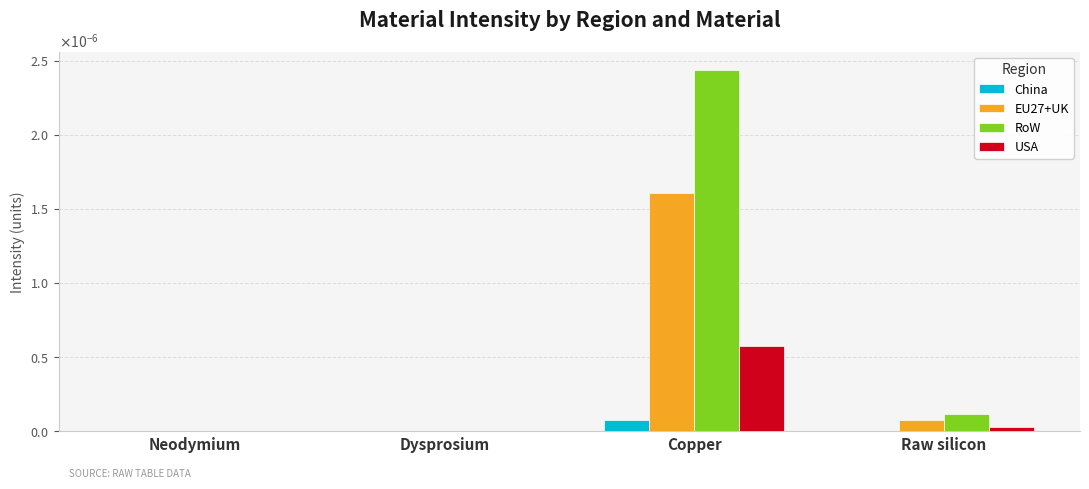

Which series has the largest range (max minus min)?

RoW